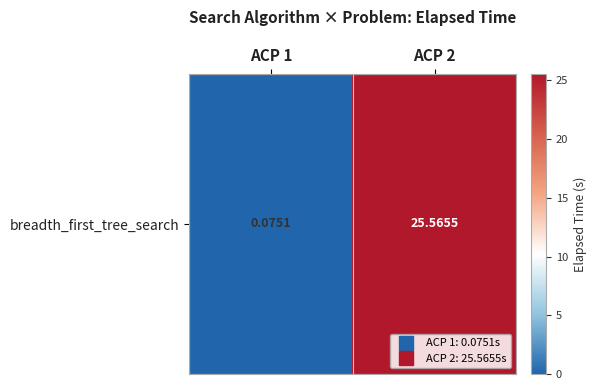

Reading left to right, list all the values displayed in this chart.

0.1	25.6